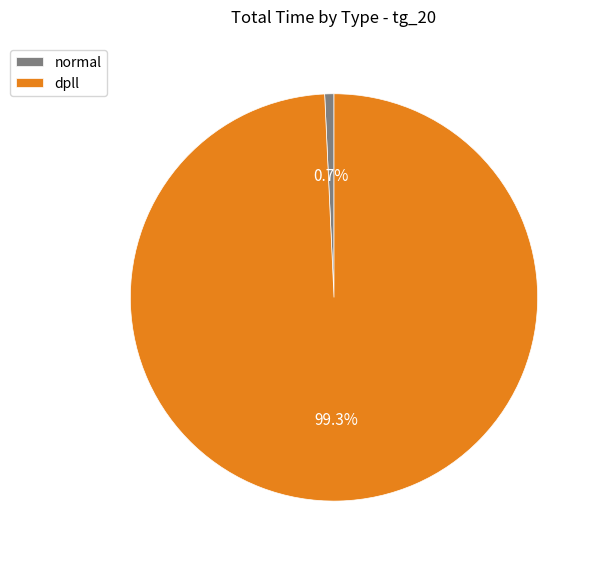

The dpll slice represents 93% of the pie. True or false?

False